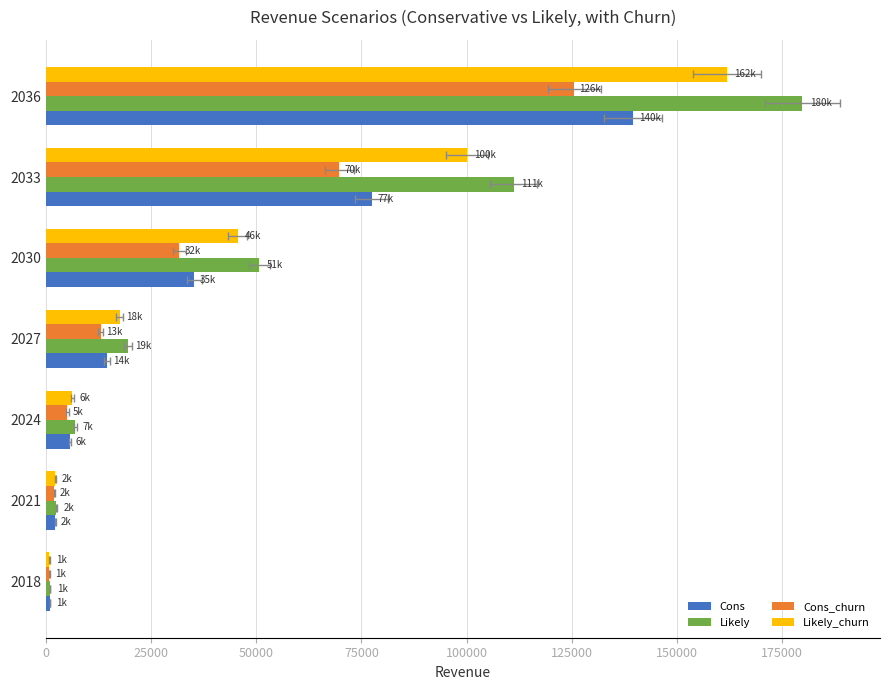

How many bars are there in total?

28